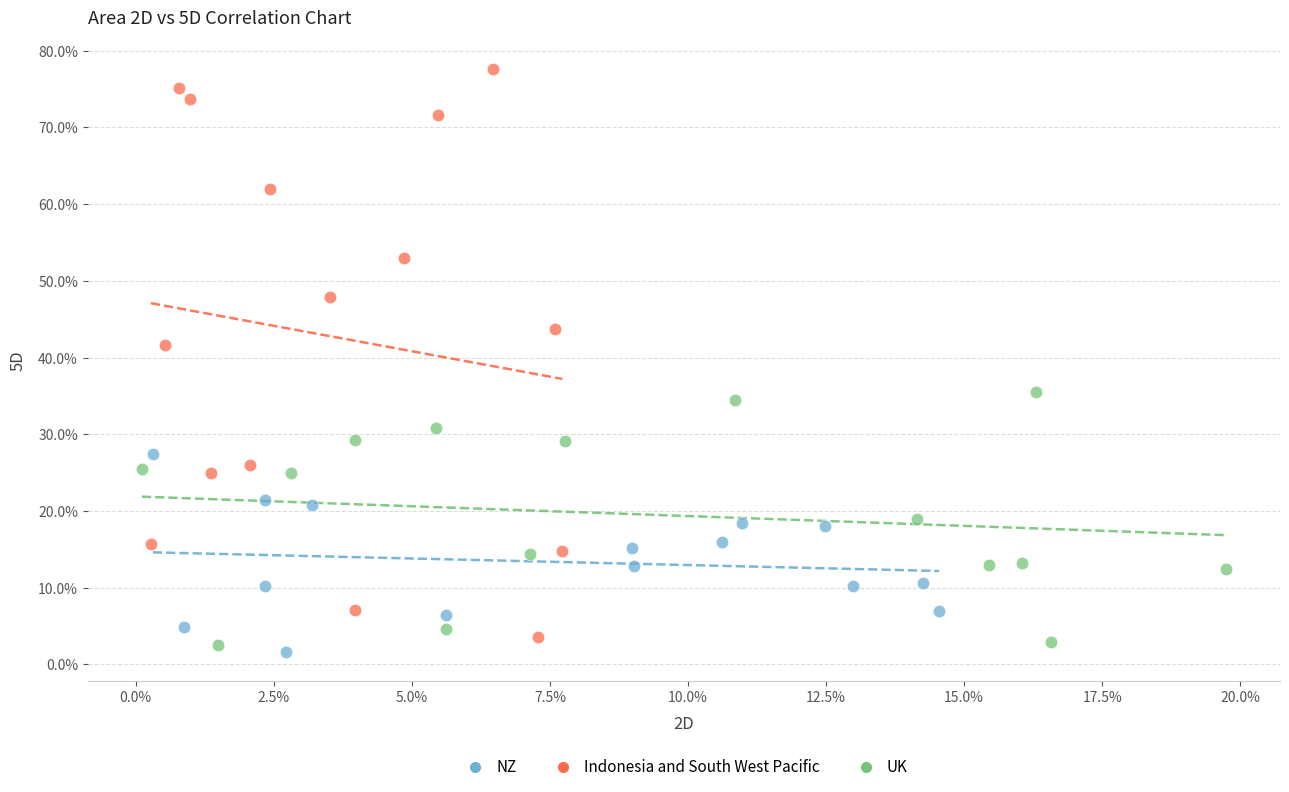

What are all the series names shown in the legend?

NZ, Indonesia and South West Pacific, UK